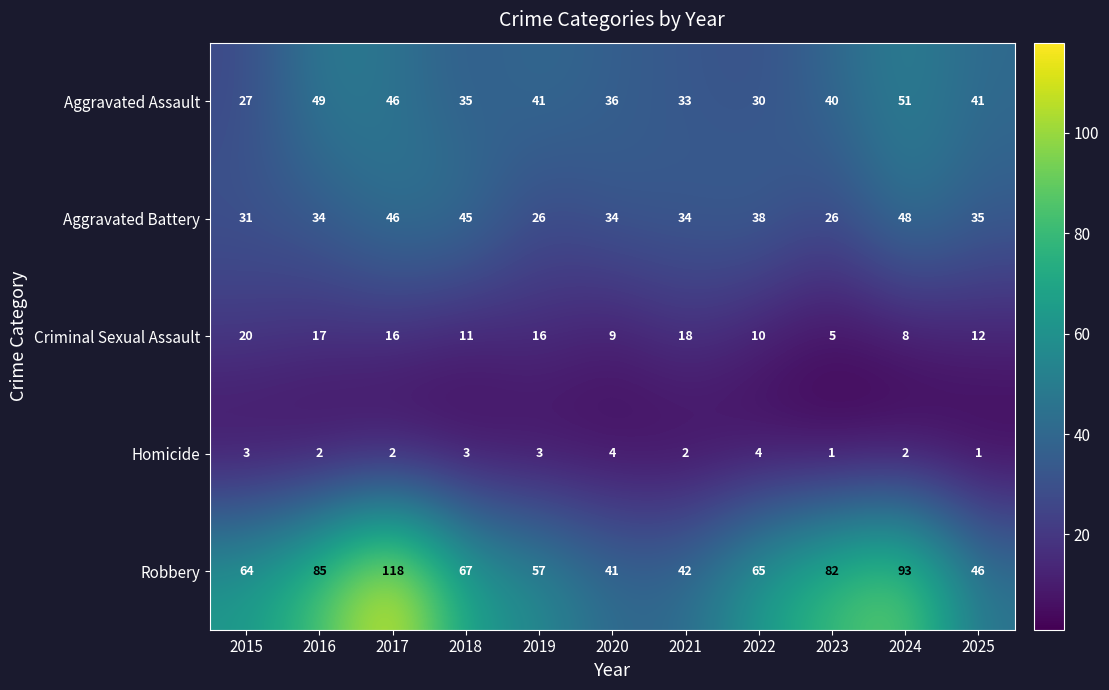

What is the difference between the second highest and second lowest values in the Aggravated Battery series?

20